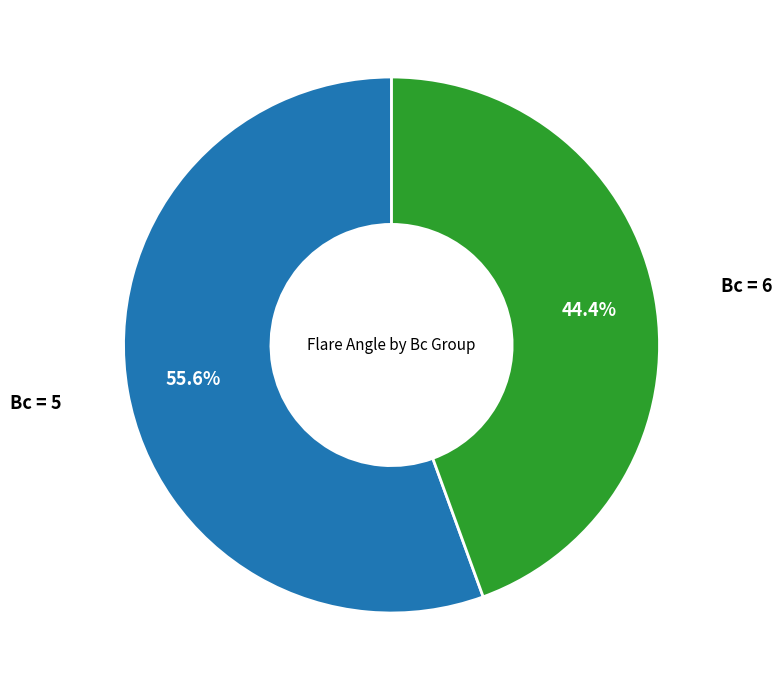

Does any single category account for the majority?

Yes